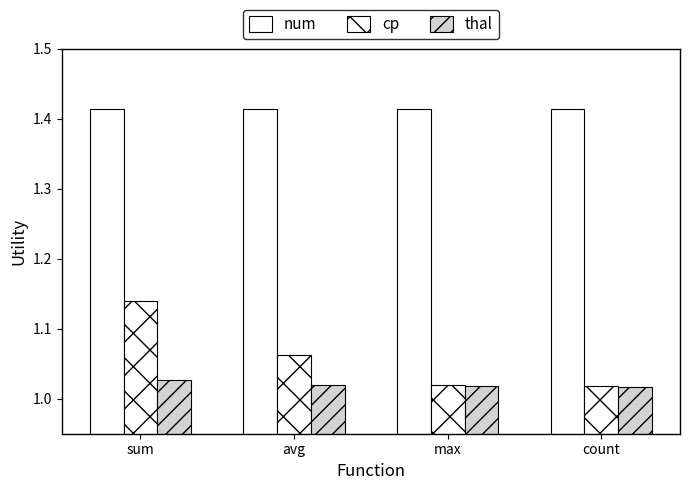

How many bars are there in each group?

3